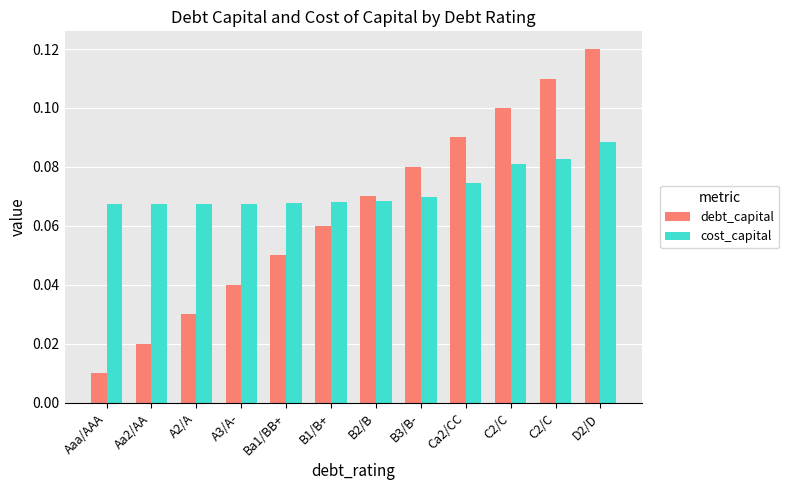

What is the total value across all series at D2/D?

0.2